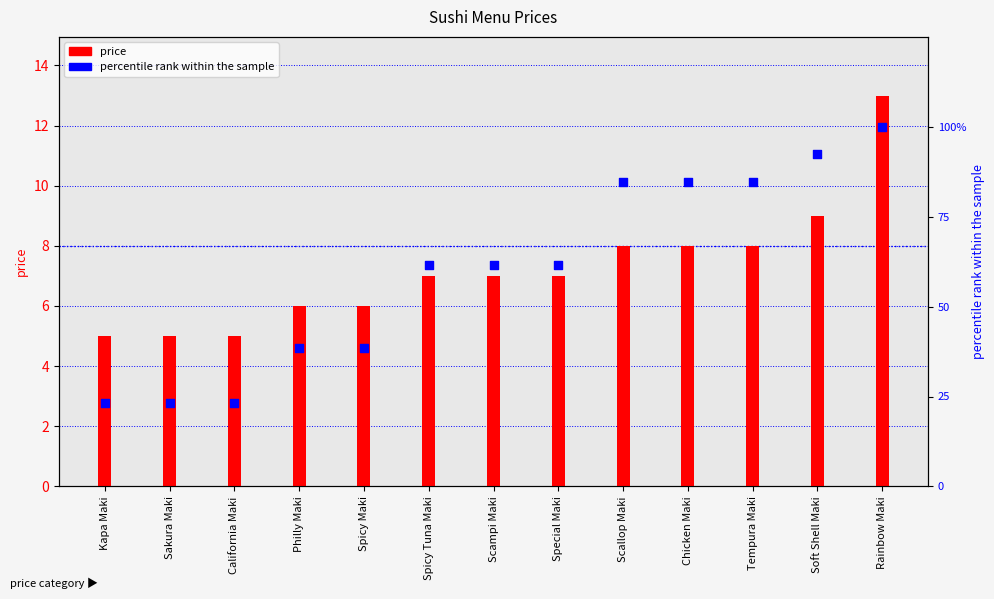

Which series has the largest total across all categories?

percentile rank within the sample